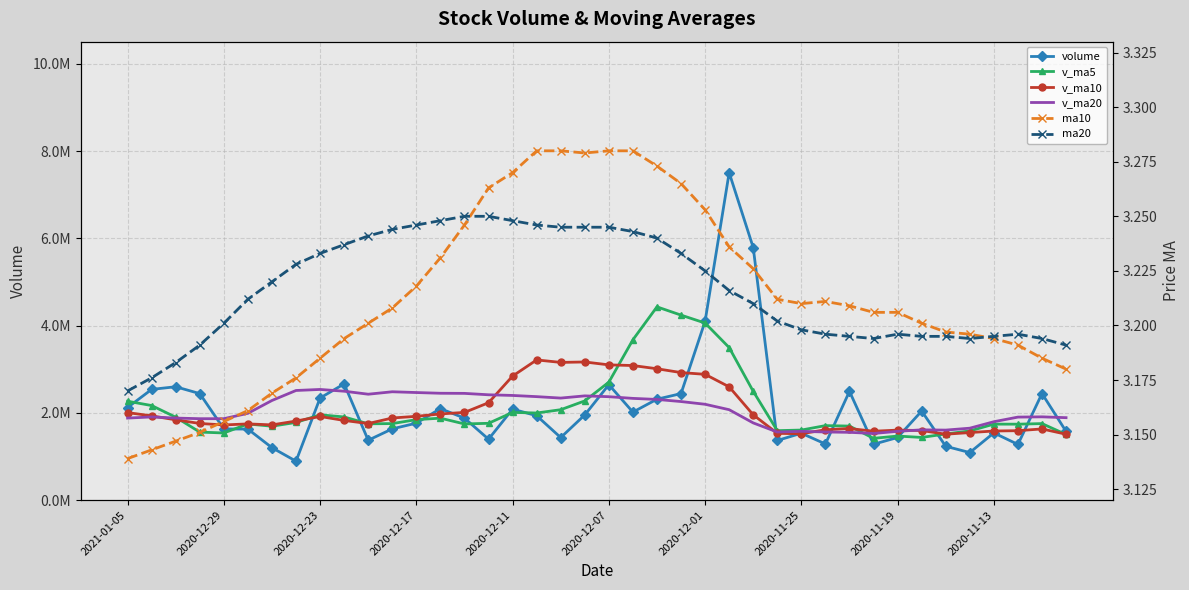

List the series in order of their peak value, highest first.

volume, v_ma5, v_ma10, v_ma20, ma10, ma20